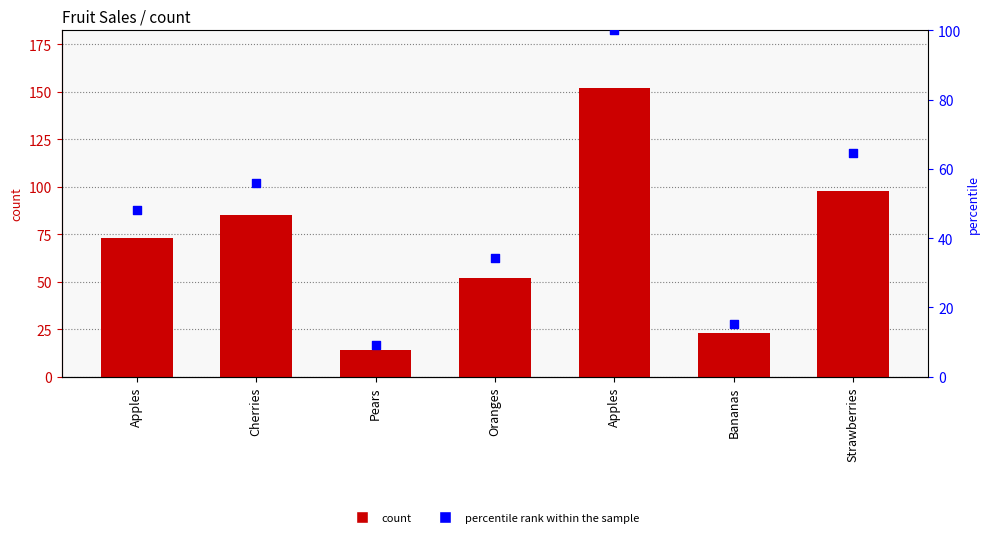

Which series has the largest total across all categories?

count